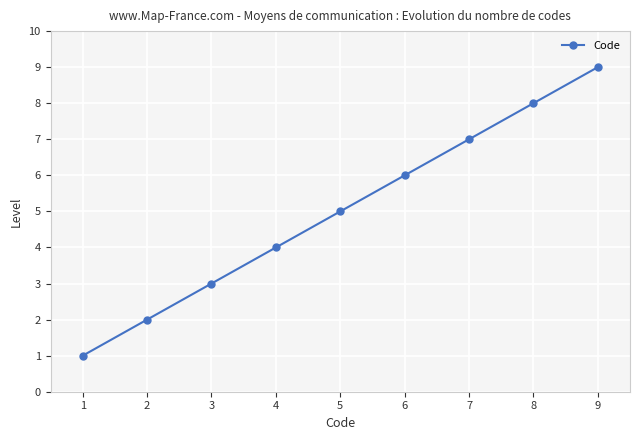

What value does the data have at 4?

4